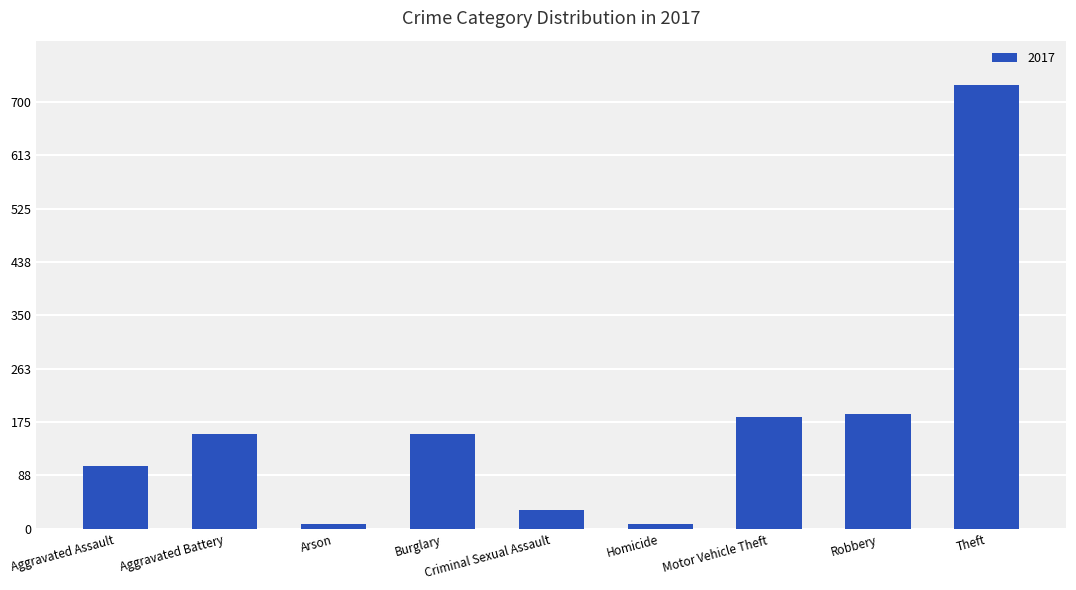

What is the ratio of the value at Motor Vehicle Theft to the value at Robbery?

1.0